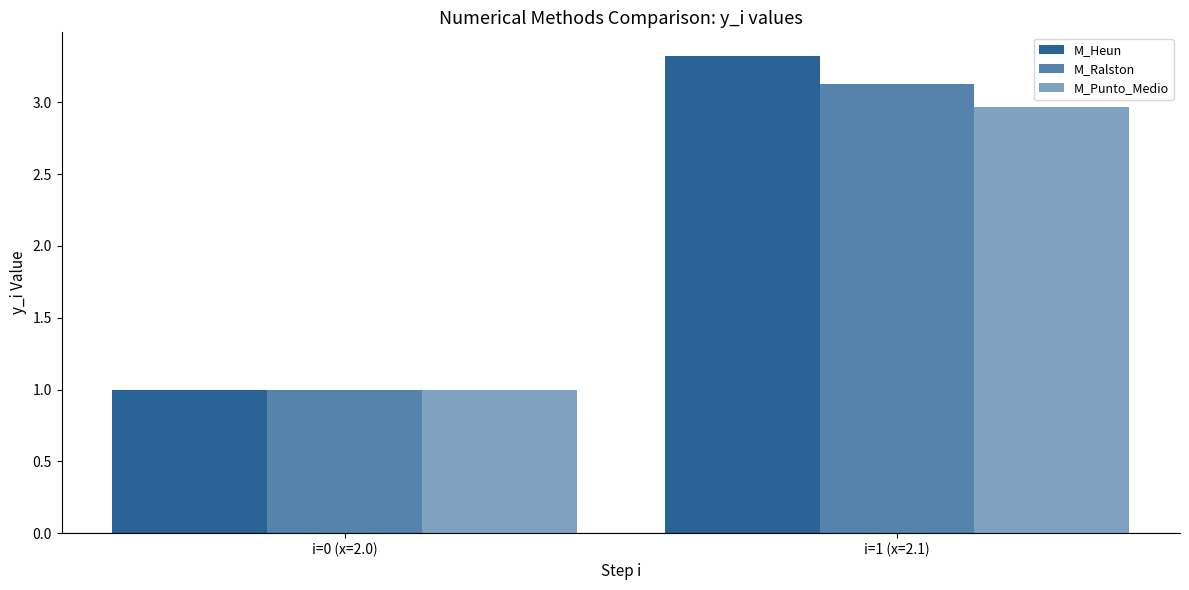

Reading left to right, extract all data points from this chart.

M_Heun: i=0 (x=2.0)=1.0	i=1 (x=2.1)=3.3
M_Ralston: i=0 (x=2.0)=1.0	i=1 (x=2.1)=3.1
M_Punto_Medio: i=0 (x=2.0)=1.0	i=1 (x=2.1)=3.0